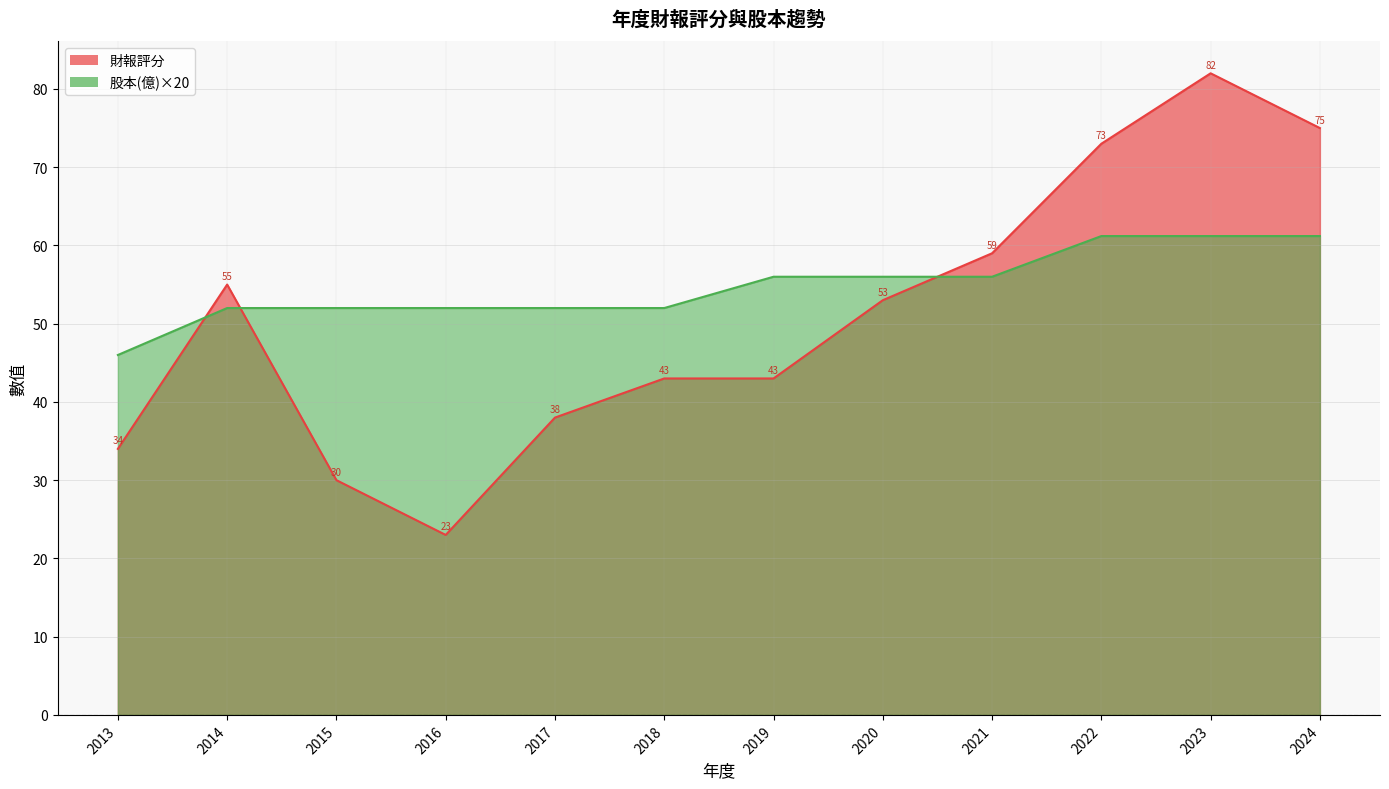

At how many categories does at least one series exceed 63?

3